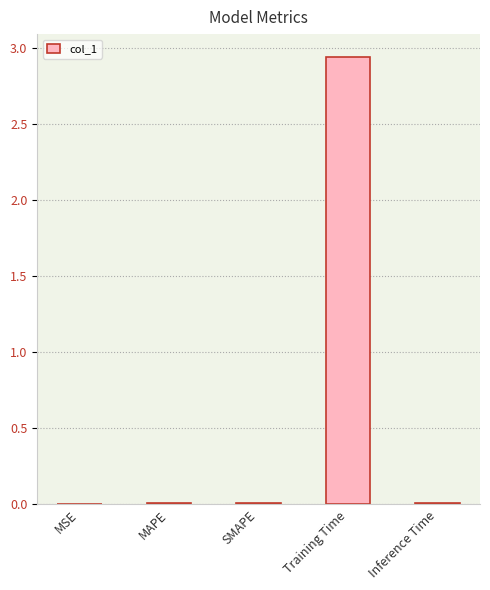

What is the sum of all values?

3.0